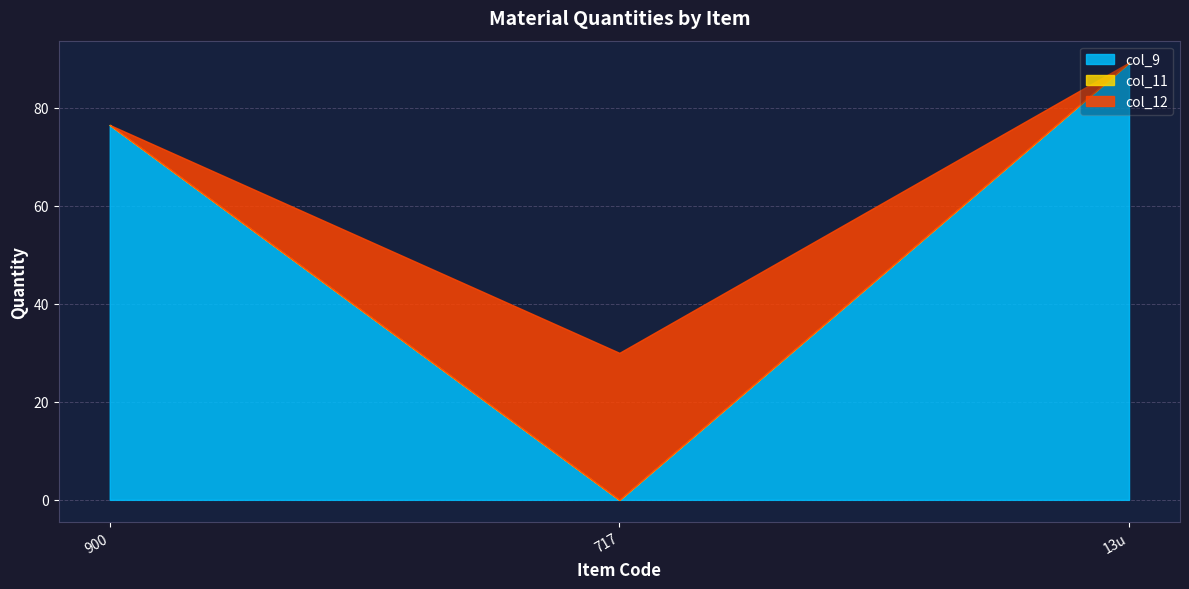

The value of col_9 at 872 is -40.0. True or false?

False